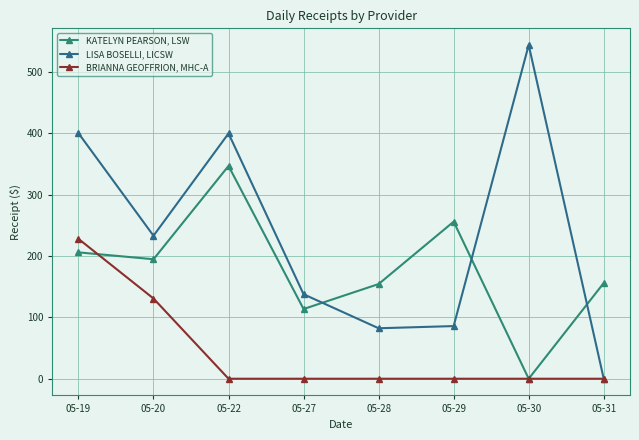

Reading left to right, list all the values displayed in this chart.

KATELYN PEARSON, LSW: 205.9	194.8	346.8	113.6	154.3	256.0	0.0	156.0
LISA BOSELLI, LICSW: 400.2	233.1	399.8	137.7	82.2	85.8	543.9	0.0
BRIANNA GEOFFRION, MHC-A: 228.0	130.7	0.0	0.0	0.0	0.0	0.0	0.0